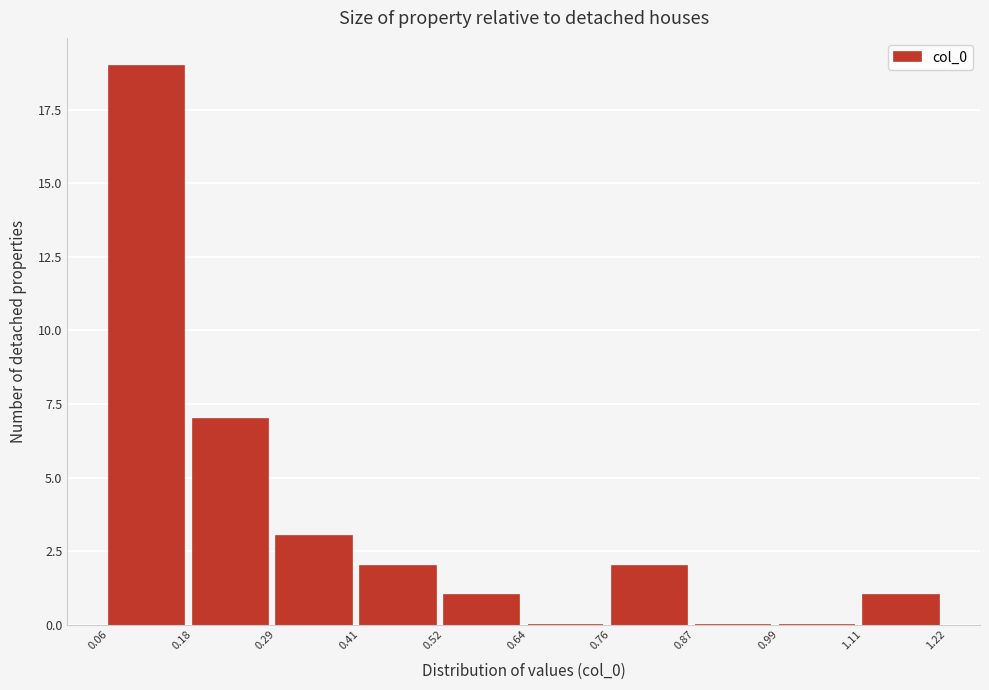

Which range on the x-axis has the tallest bar?

0.06 to 0.18